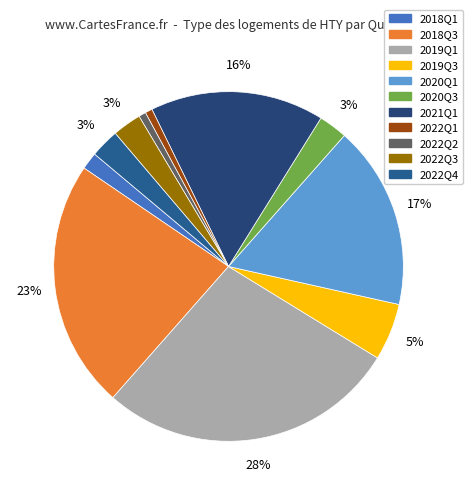

Count the number of slices in the pie.

11